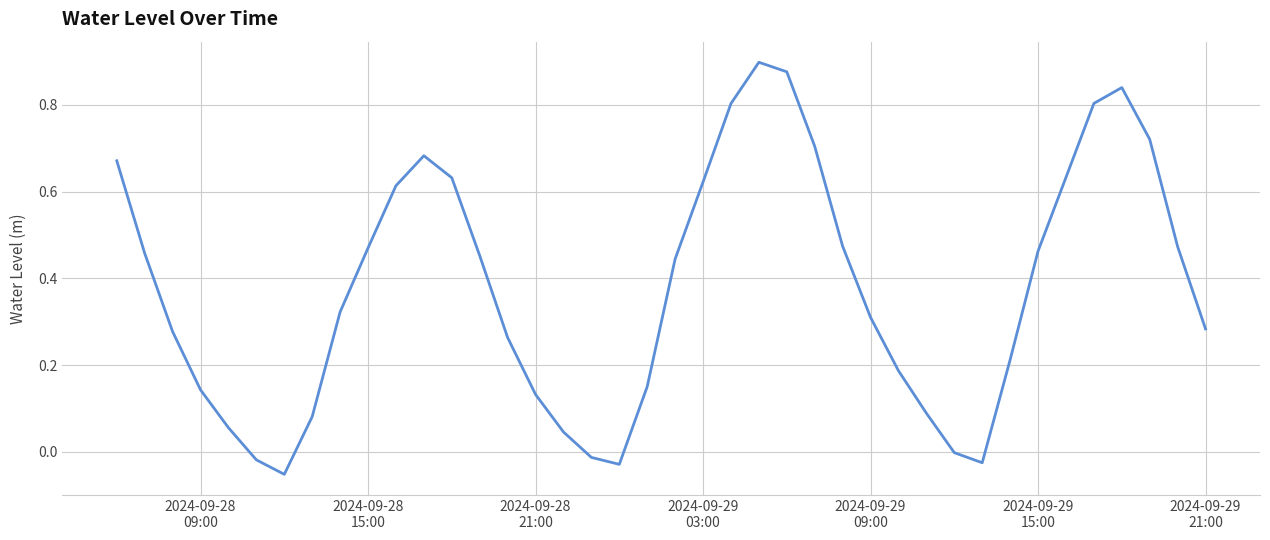

What is the difference between the maximum and minimum values?

1.0